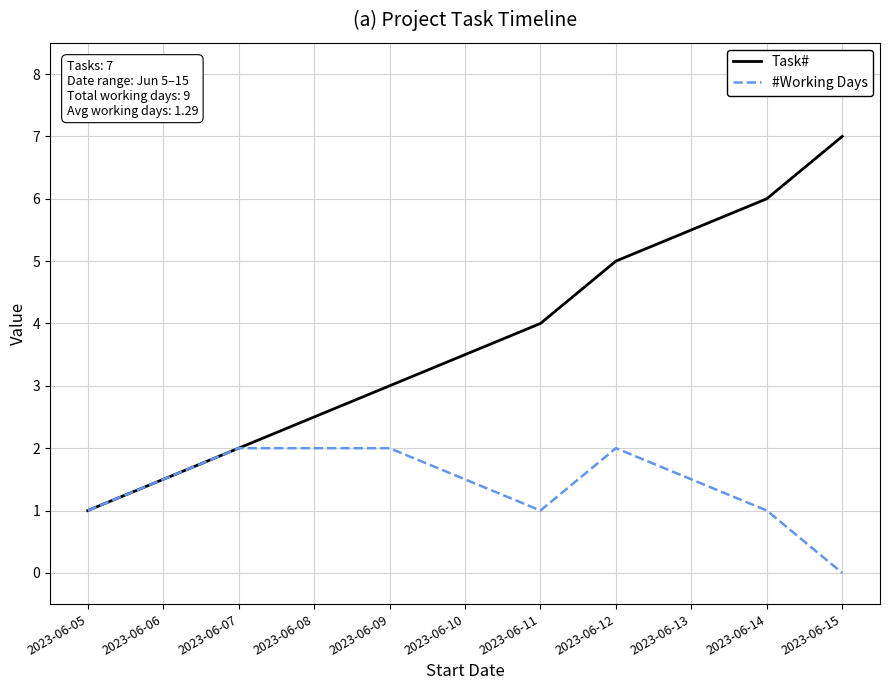

Is the value of #Working Days at 2023-06-07 greater than the value of Task# at 2023-06-09?

No